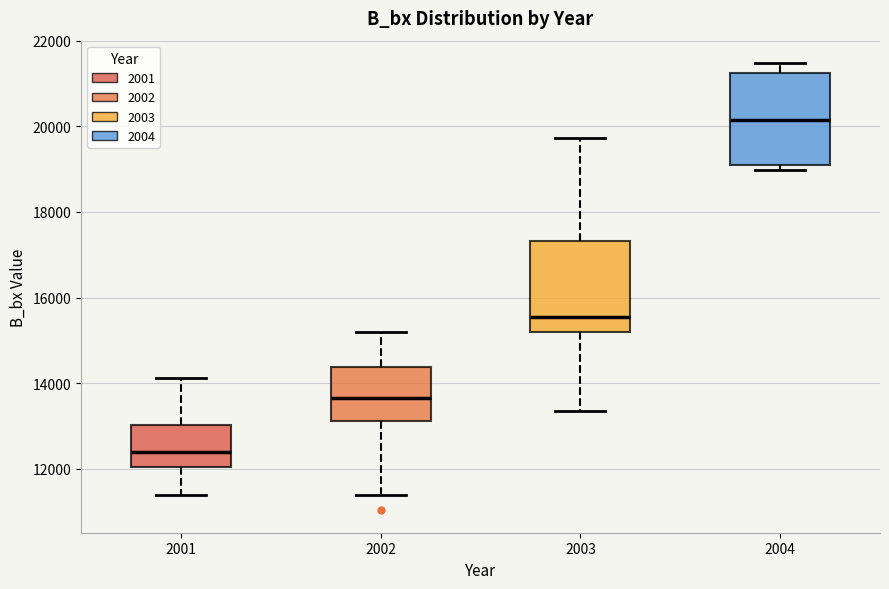

Reading left to right, read every box against the y-axis: the position of its median line, the range the box covers, and the ends of its whiskers. The values are not printed on the chart, so give them approximately, as read against the axis.

2001: median 12400, box 12000 to 13000, whiskers 11400 to 14200
2002: median 13600, box 13200 to 14400, whiskers 11400 to 15200
2003: median 15600, box 15200 to 17400, whiskers 13400 to 19800
2004: median 20200, box 19000 to 21200, whiskers 19000 (just below the box's lower edge) to 21400